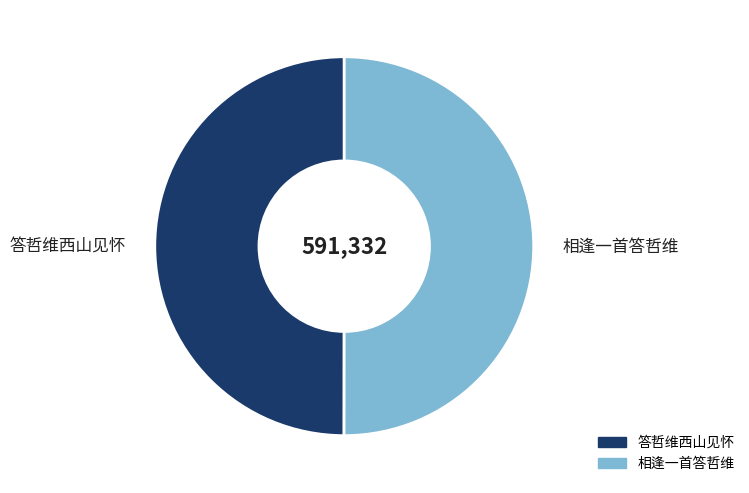

Do 答哲维西山见怀 and 相逢一首答哲维 together represent more than half of the pie?

Yes